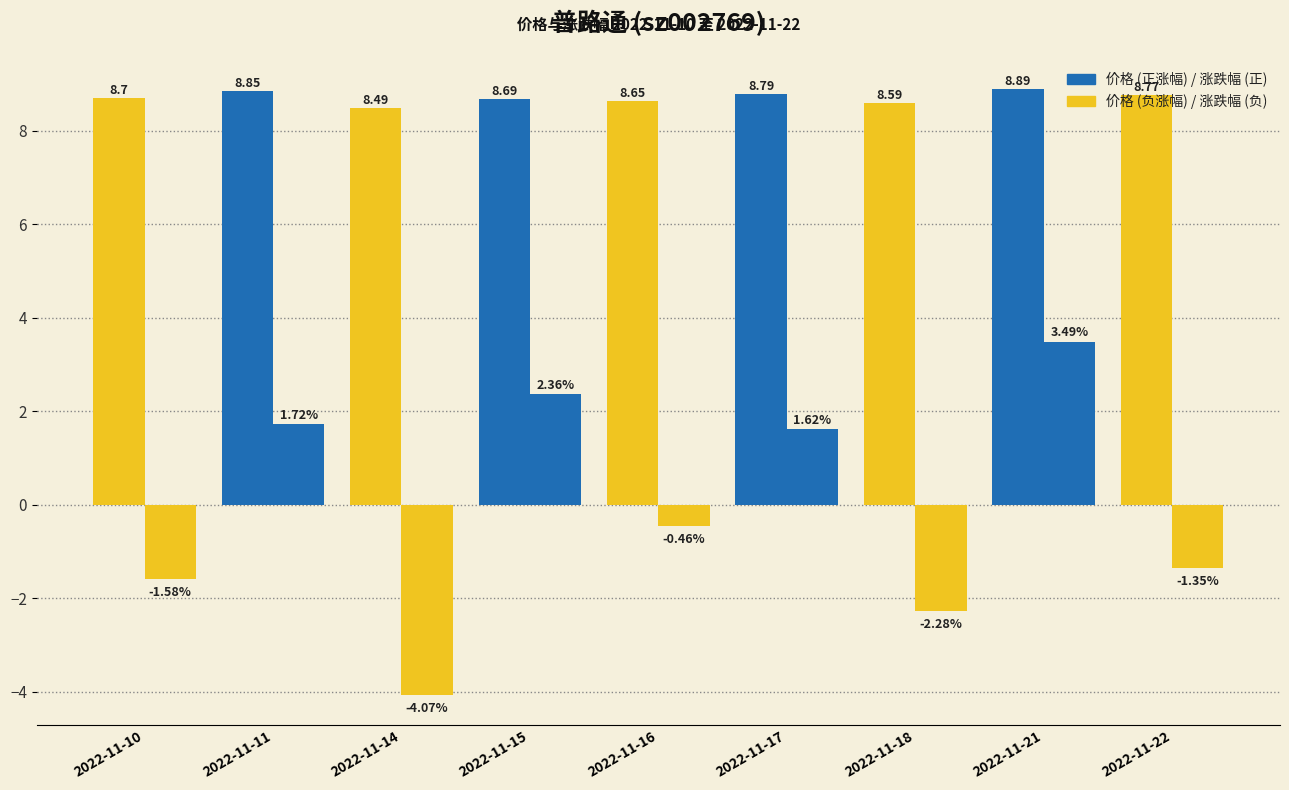

Reading left to right, extract all data points from this chart.

价格: 8.7	8.8	8.5	8.7	8.7	8.8	8.6	8.9	8.8
涨跌幅%: -1.6	1.7	-4.1	2.4	-0.5	1.6	-2.3	3.5	-1.4